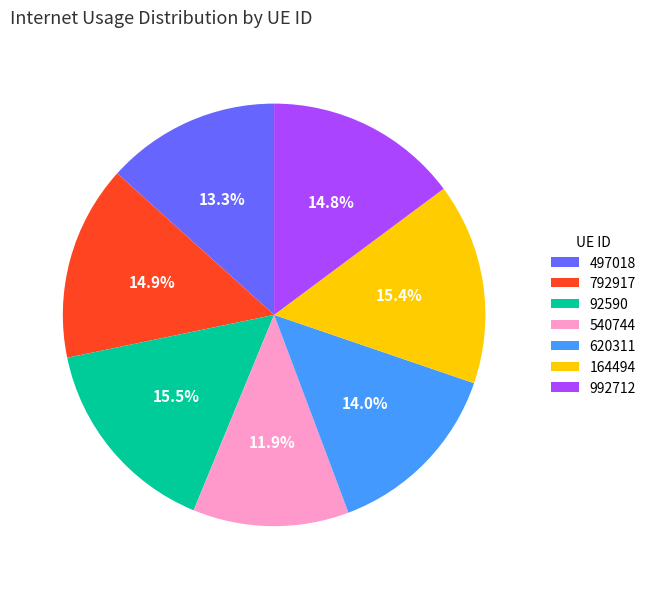

What portion of the pie excludes 92590?

84.5%